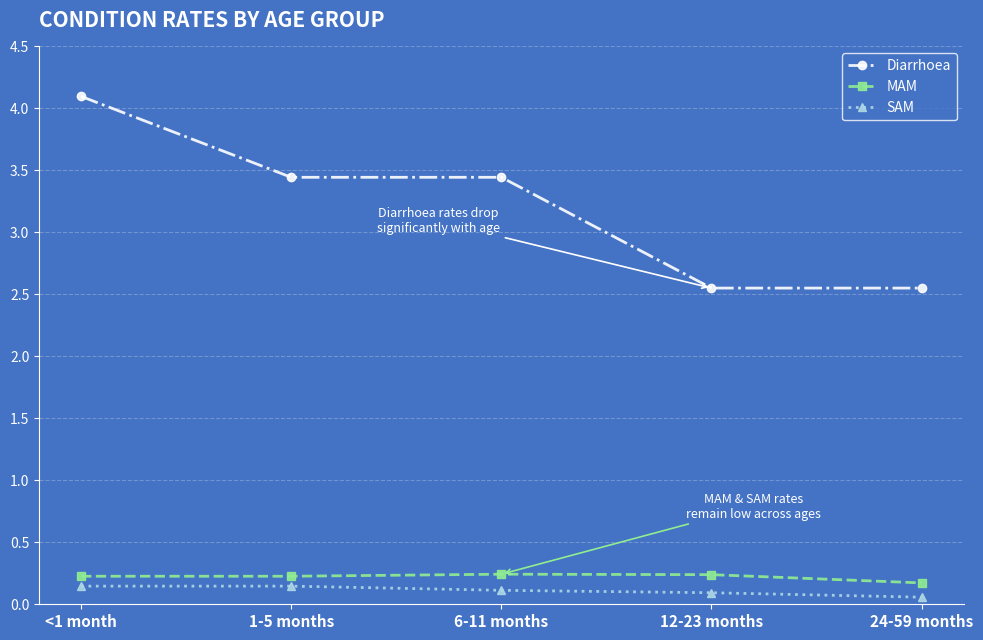

What are all the series names shown in the legend?

Diarrhoea, MAM, SAM